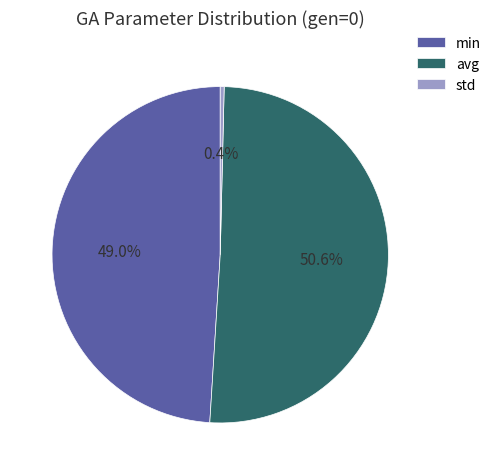

To the nearest percent, what percentage of the pie is min?

49%